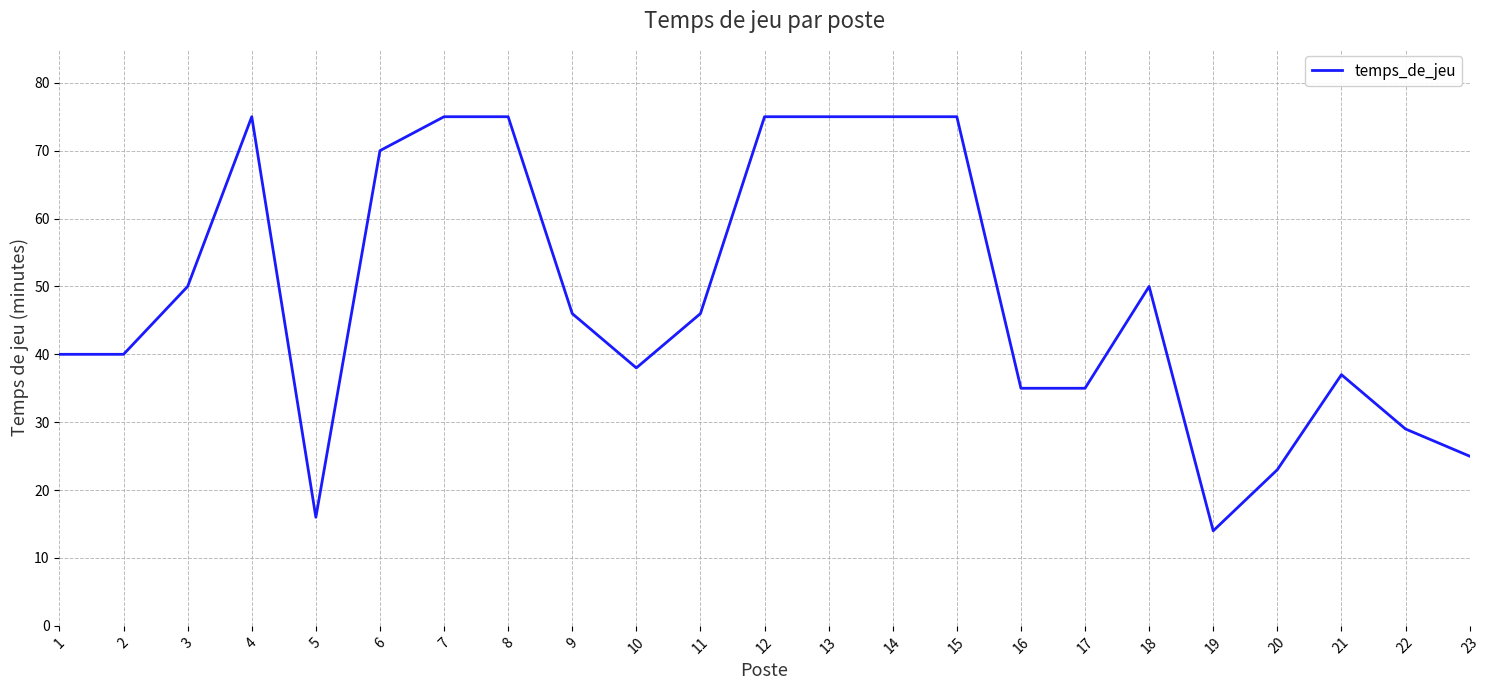

True or false: the data shows 82 at 9.

False